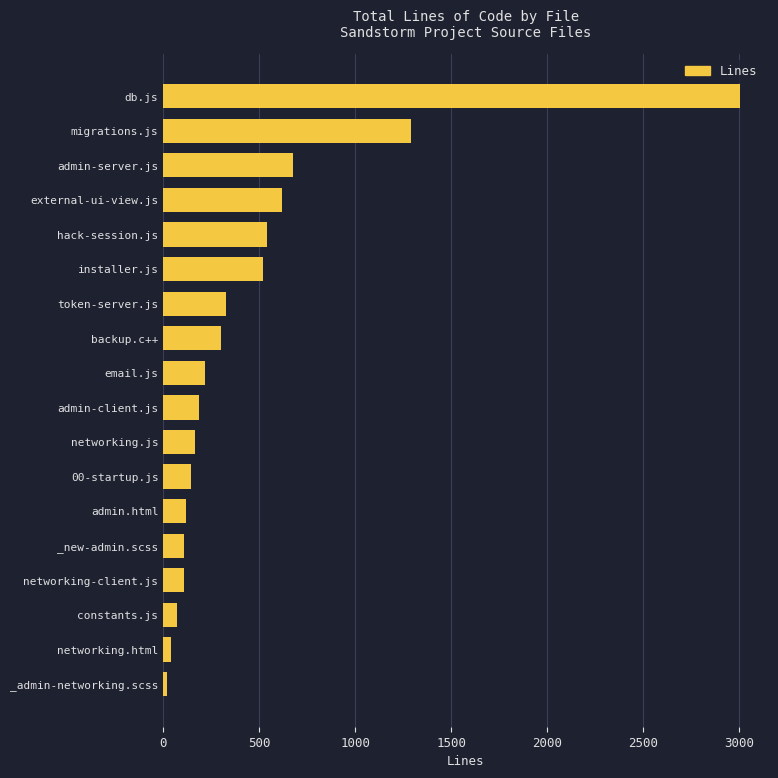

The value at _new-admin.scss is 107. True or false?

True